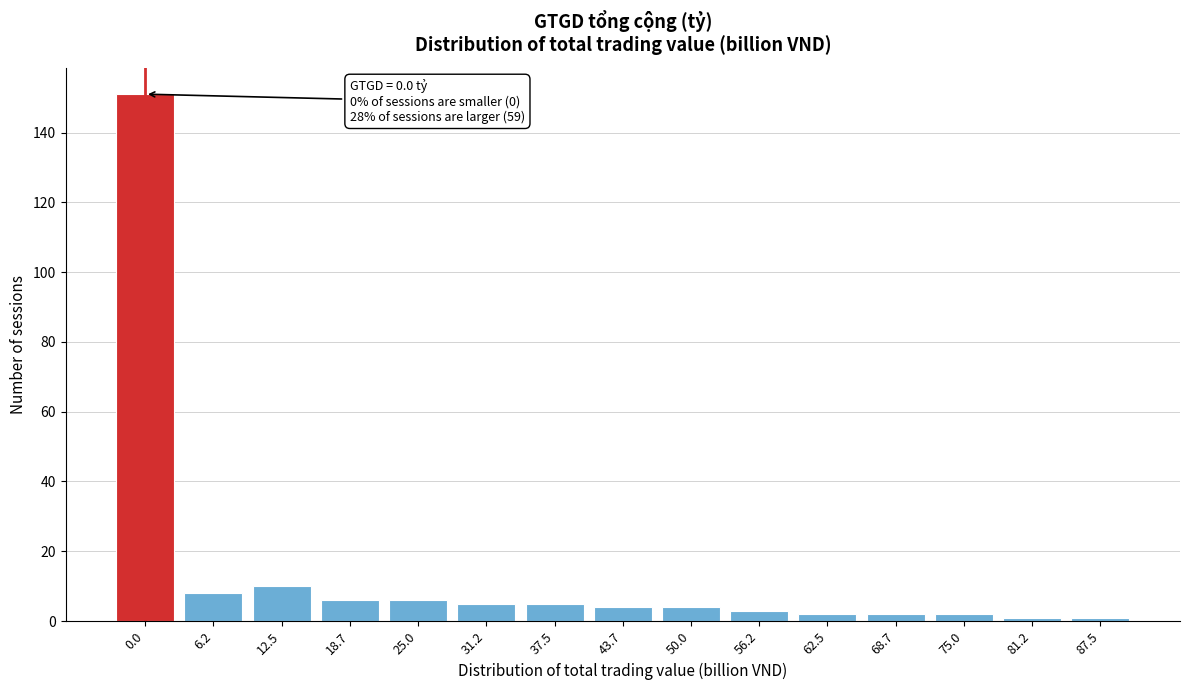

Reading left to right, transcribe all the data shown in this chart.

151	8	10	6	6	5	5	4	4	3	2	2	2	1	1